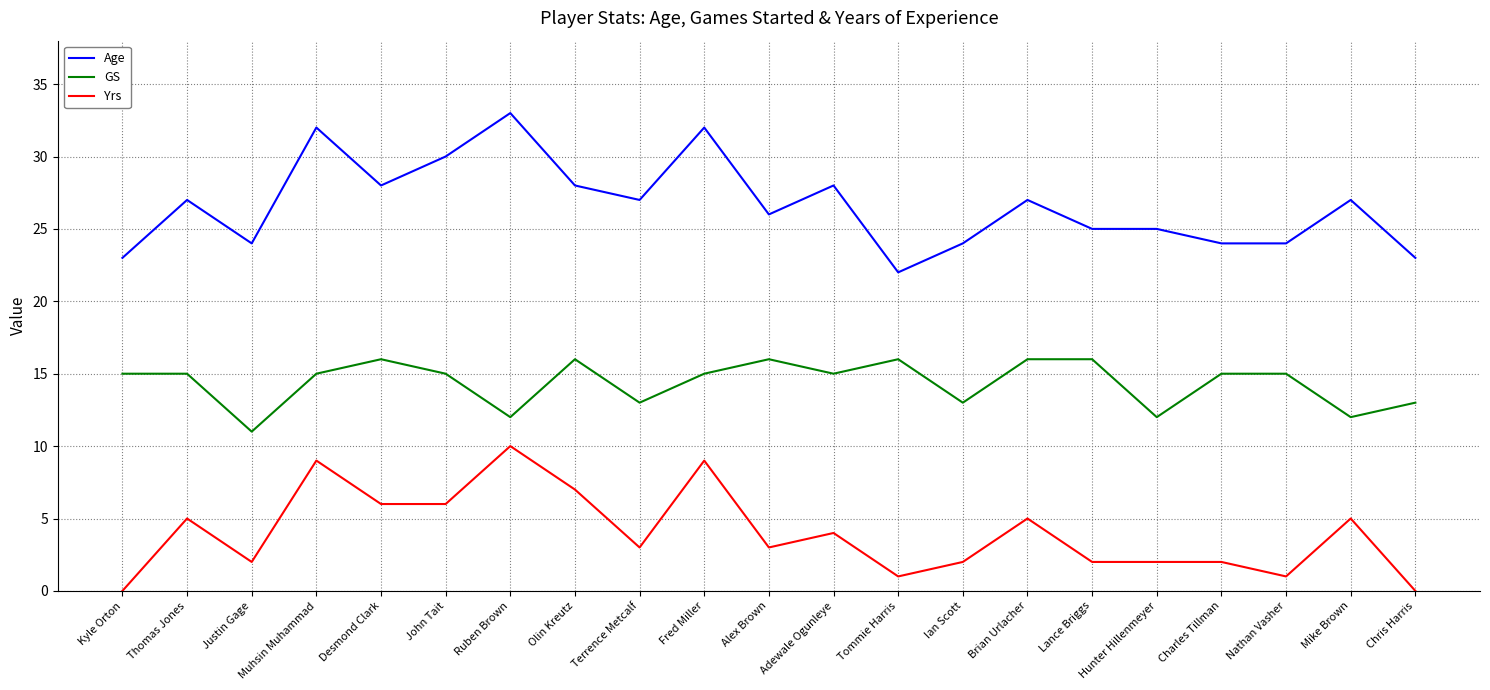

Does the chart display data point markers on the line(s)?

No